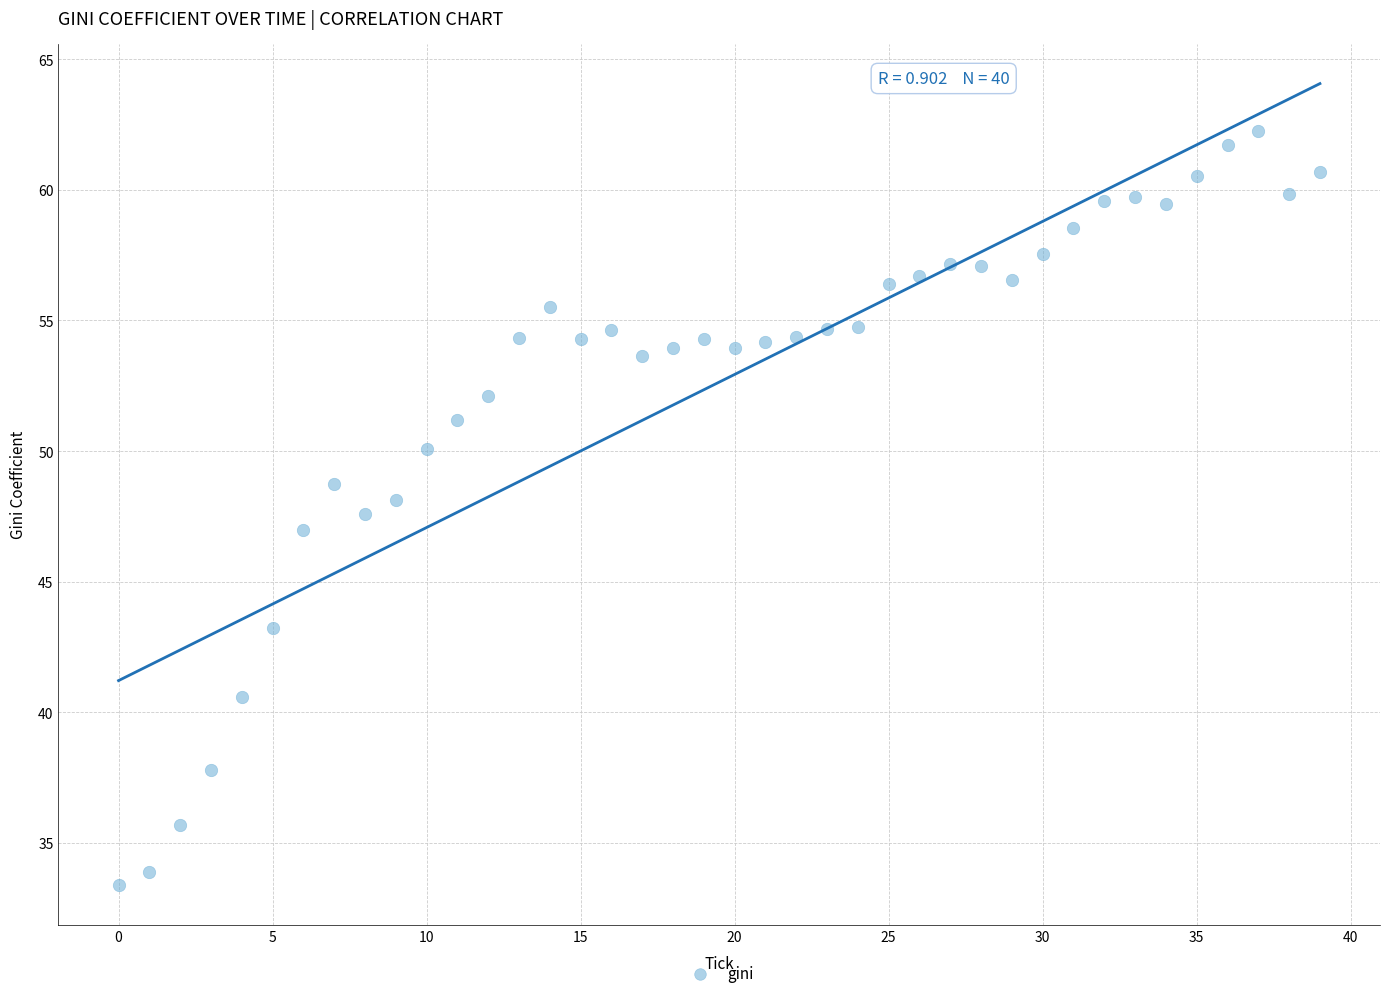

What is the range of Y values (max minus min)?

28.8